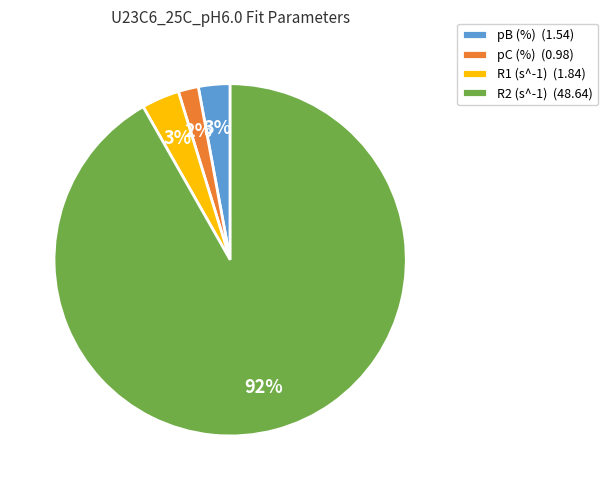

To the nearest percent, what is the difference between the largest and smallest slice percentages?

90%